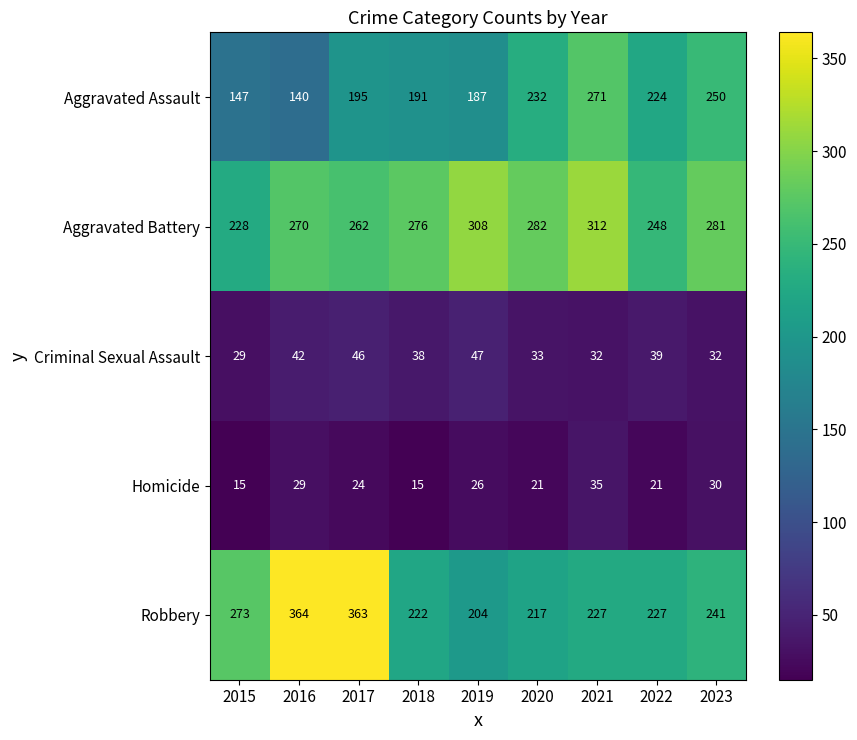

How many values in the Aggravated Battery series are below 276?

4